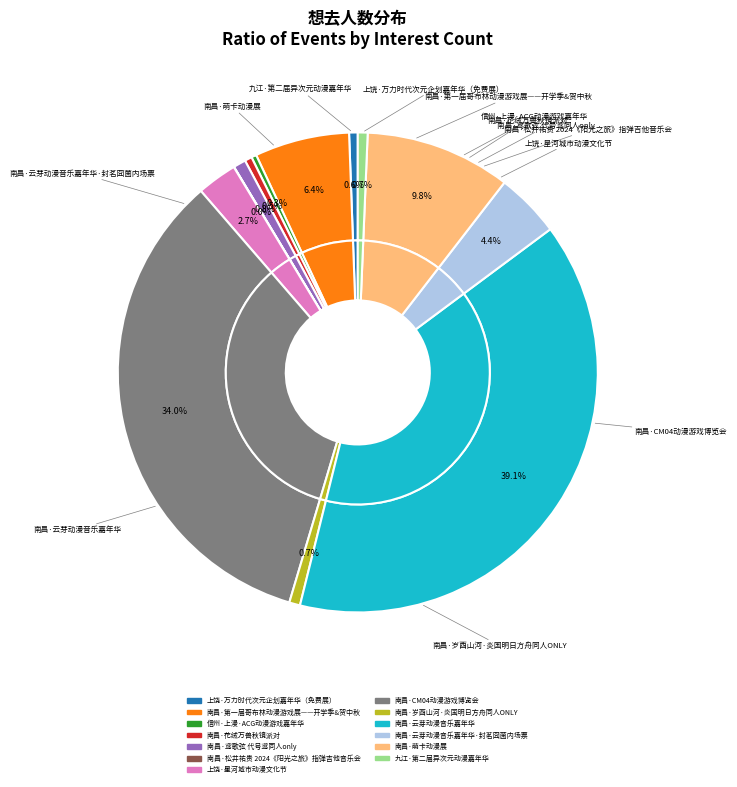

To the nearest percent, what percentage of the pie is 南昌·鸢歌弦 代号鸢同人only?

1%